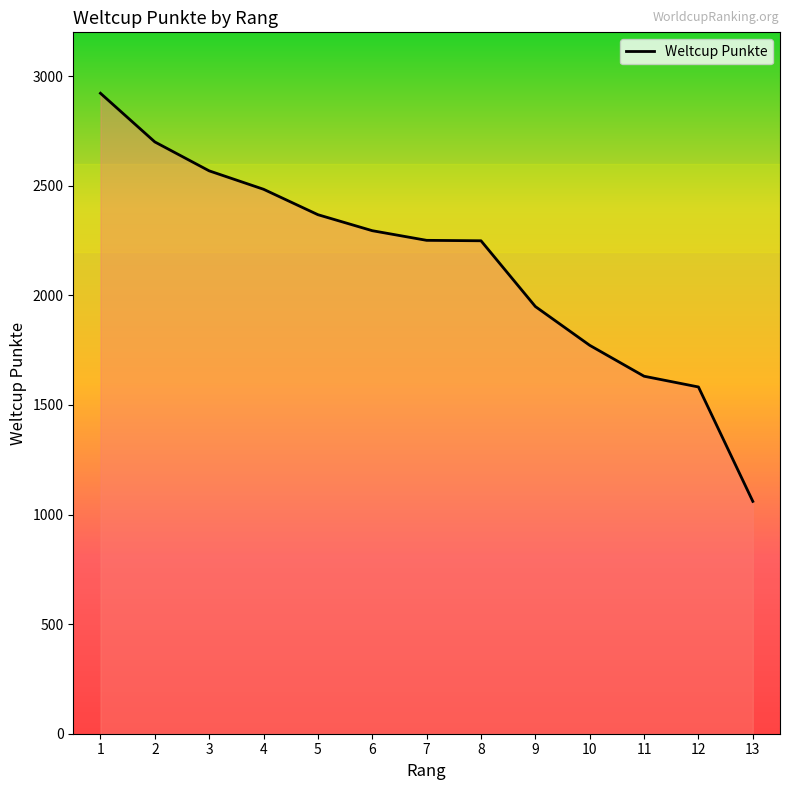

Approximately how many times larger is the value at 2 compared to 1?

0.9